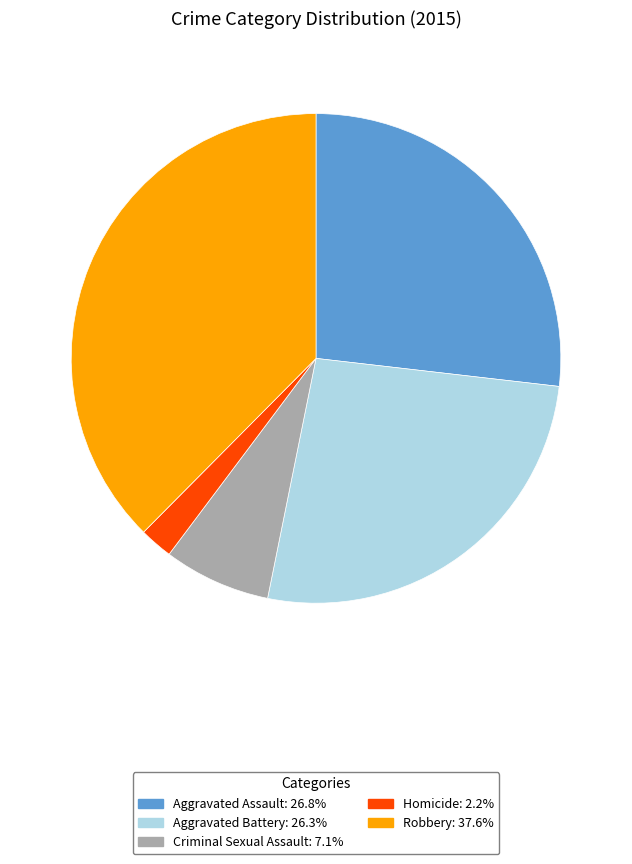

Approximately how many times larger is the value at Criminal Sexual Assault: 7.1% compared to Homicide: 2.2%?

3.2